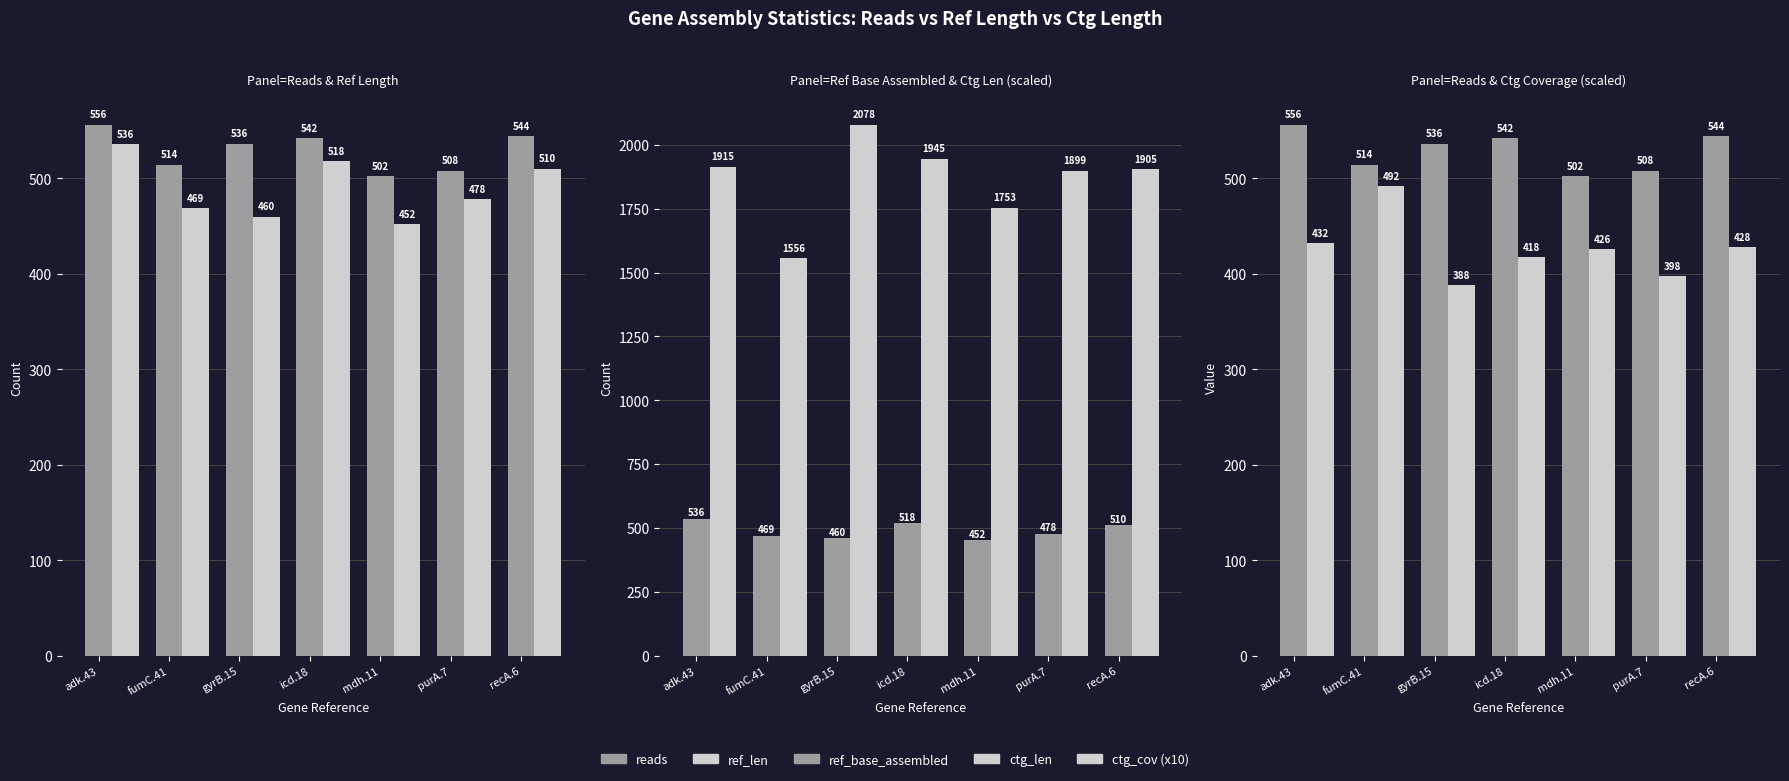

Where does the ctg_len series first go above 1905?

adk.43